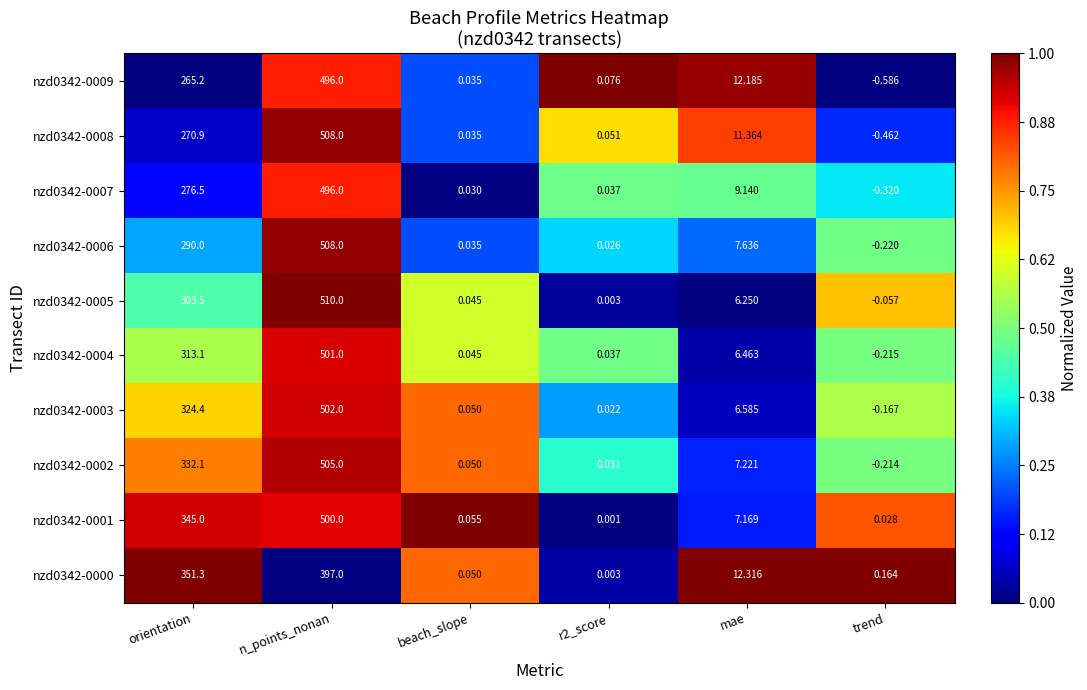

At which label does nzd0342-0000 reach its peak?

n_points_nonan